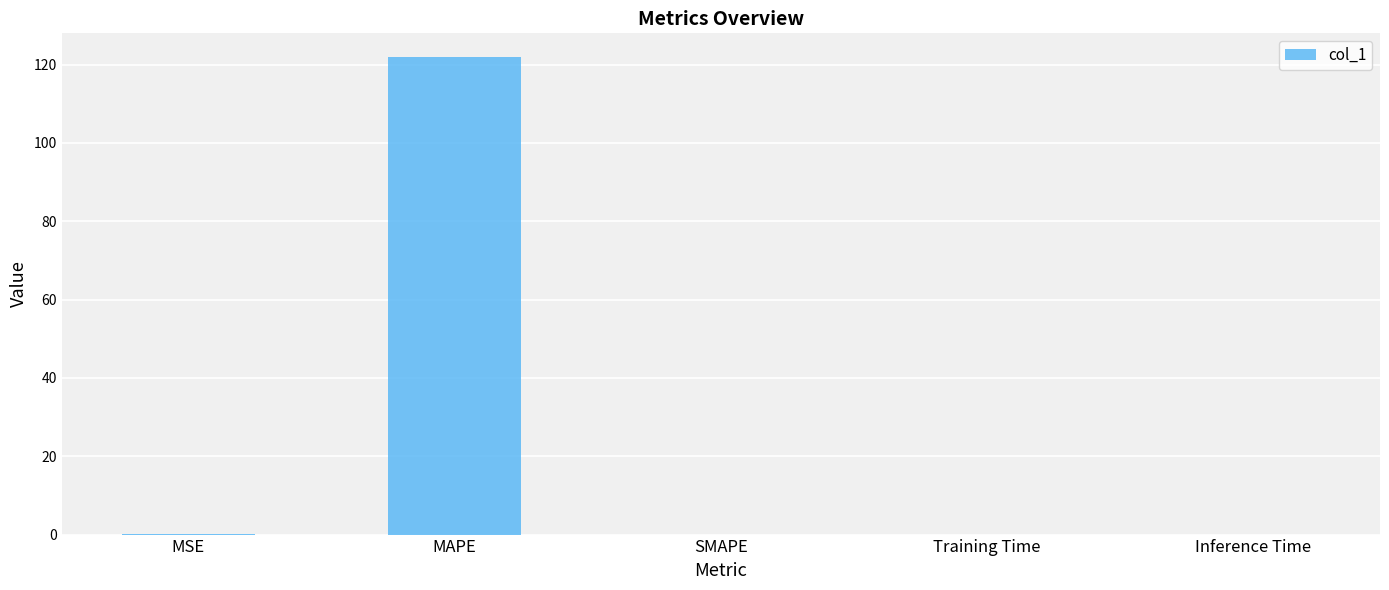

What is the average value?

24.4